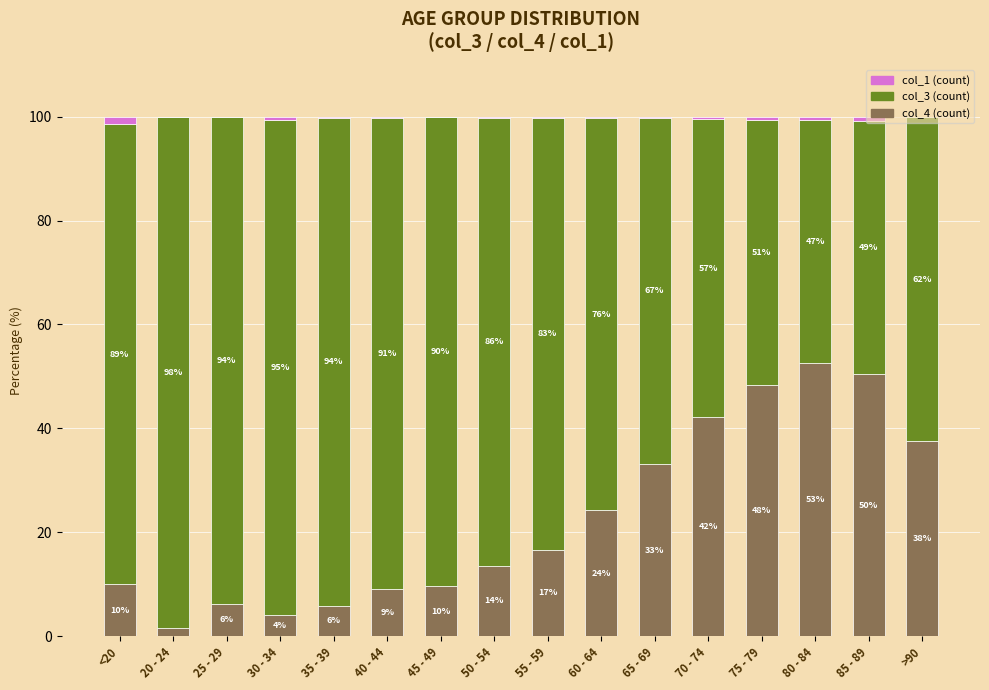

What is the total value across all series at 40 - 44?

100.0